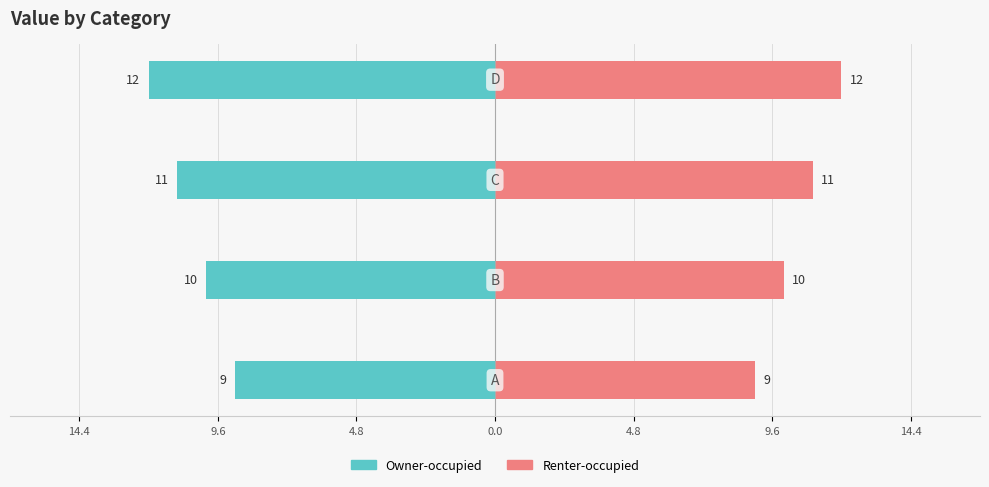

Does the chart contain stacked bars?

No